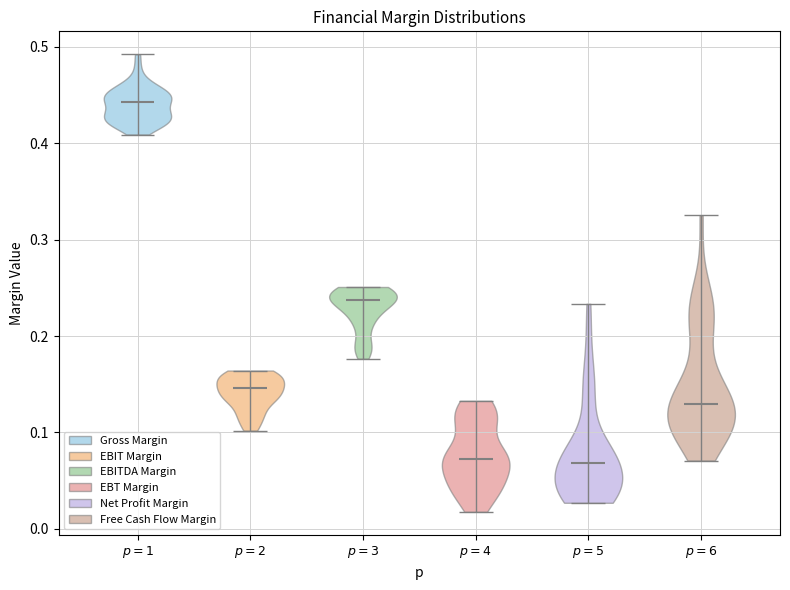

Where does the median line of the violin for $p=3$ sit on the y-axis? The values are not printed on the chart, so give them approximately, as read against the axis.

0.24